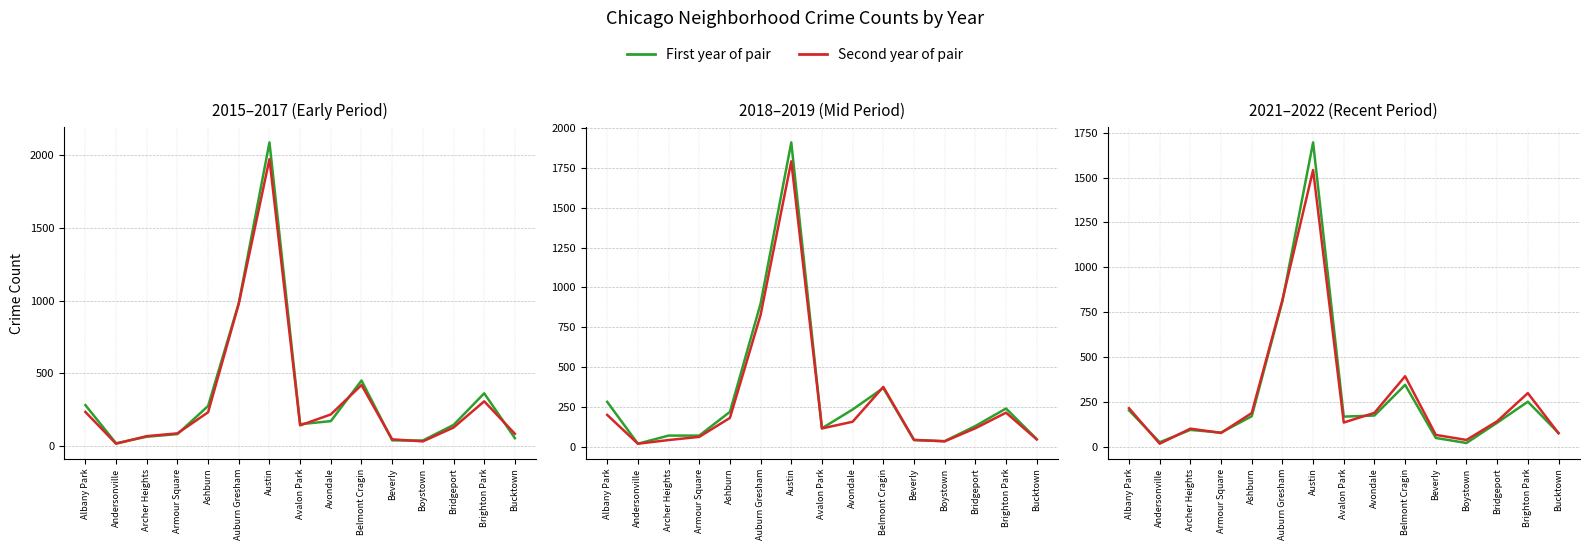

At which label does 2021 first exceed 168?

Albany Park